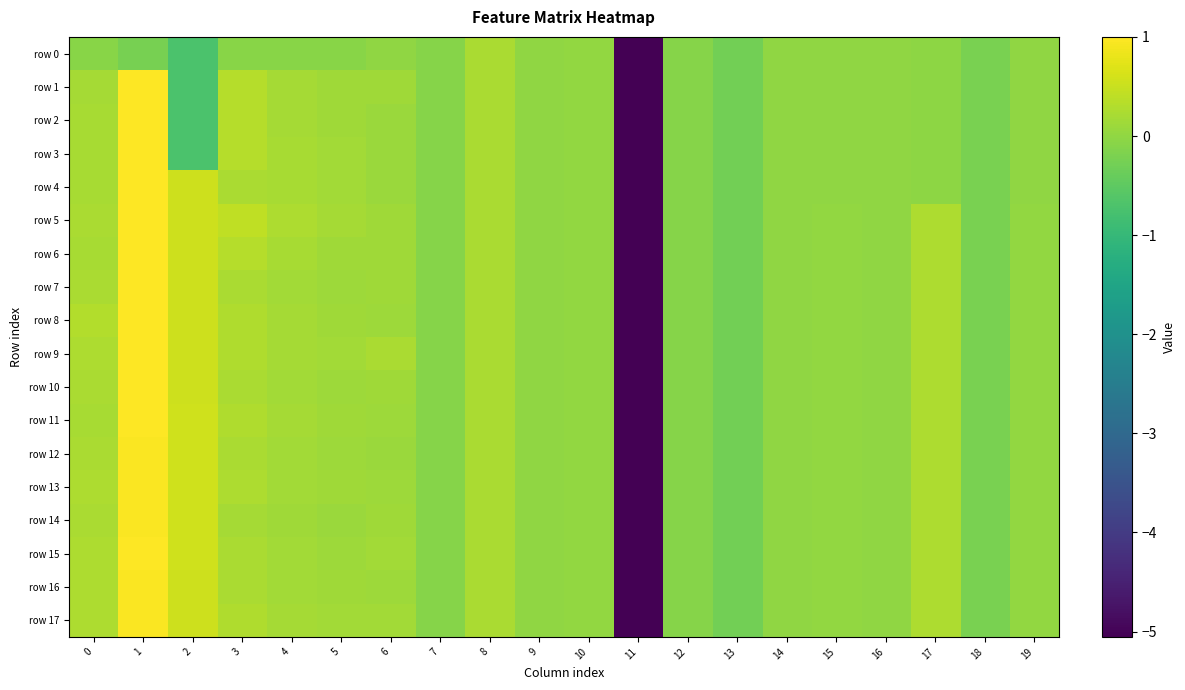

List the series in order of their peak value, highest first.

row 1, row 2, row 4, row 6, row 7, row 8, row 11, row 10, row 3, row 5, row 9, row 15, row 13, row 16, row 17, row 12, row 14, row 0